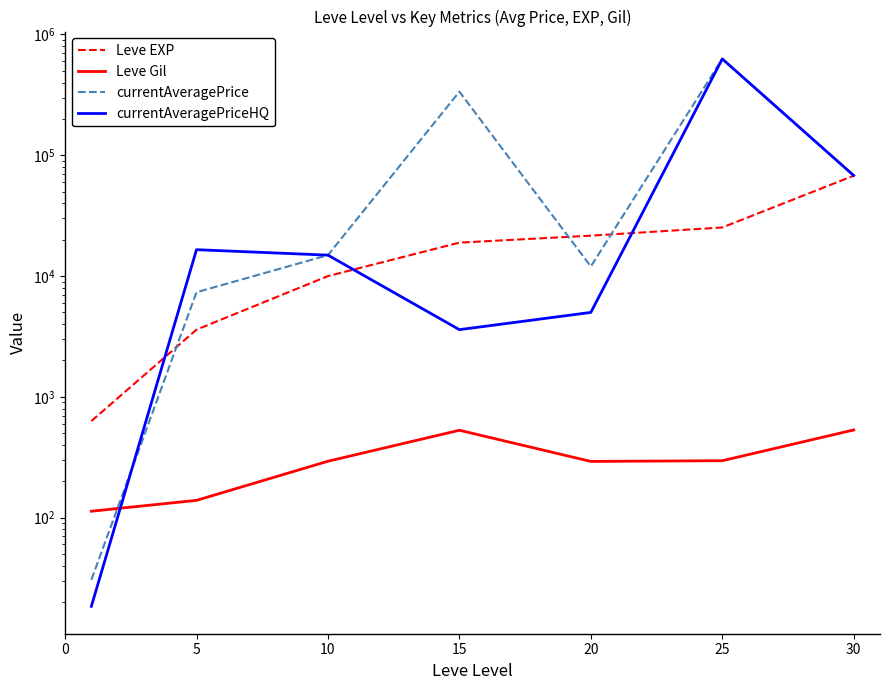

Is this an area chart (filled region under the line)?

No